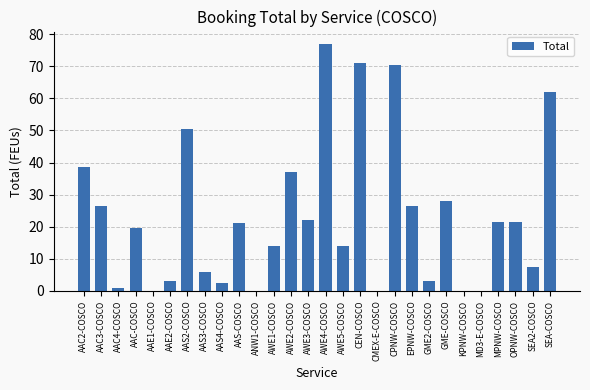

What is the average value?

23.0